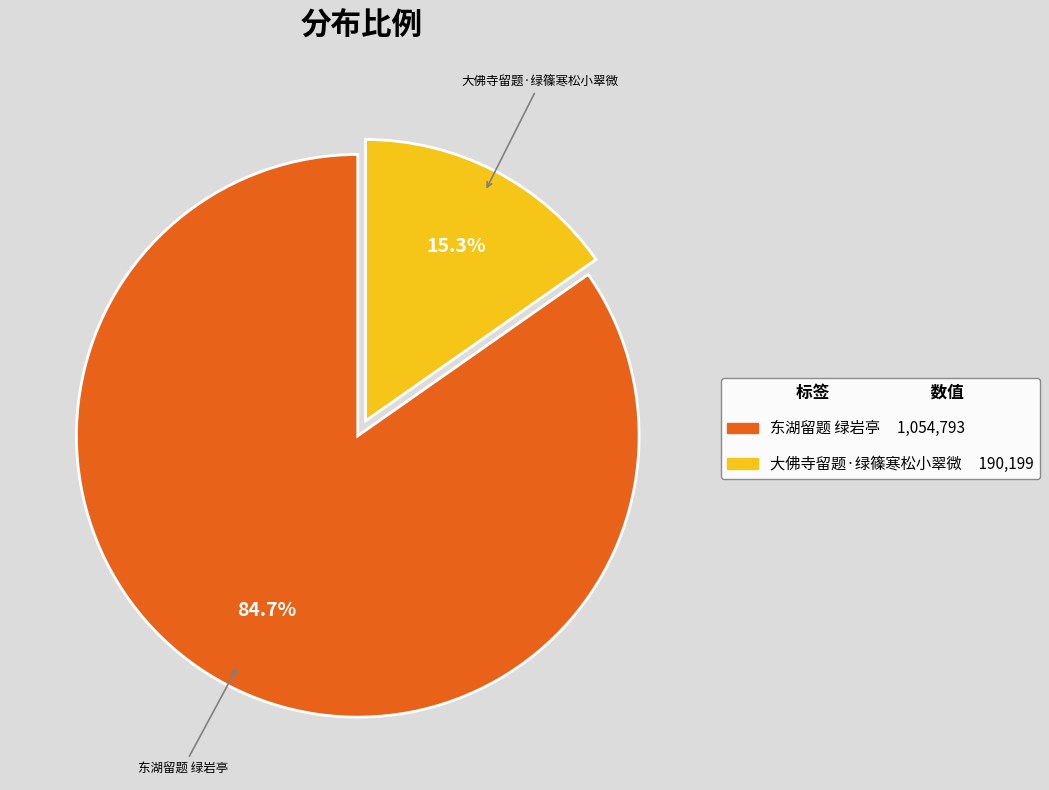

To the nearest percent, what percentage of the pie is 大佛寺留题·绿篠寒松小翠微?

15%